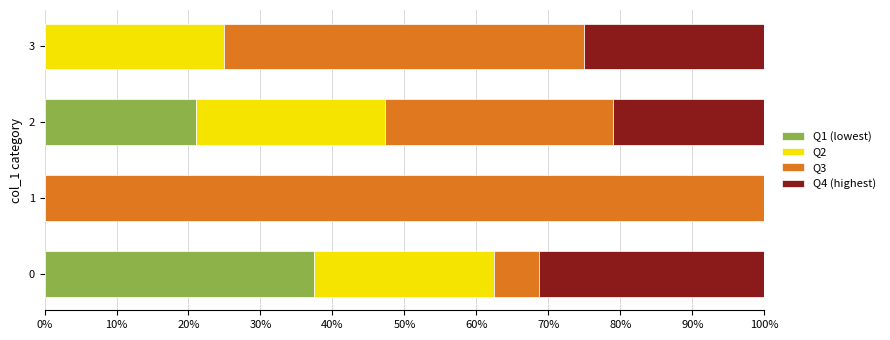

What are all the series names shown in the legend?

Q1 (lowest), Q2, Q3, Q4 (highest)